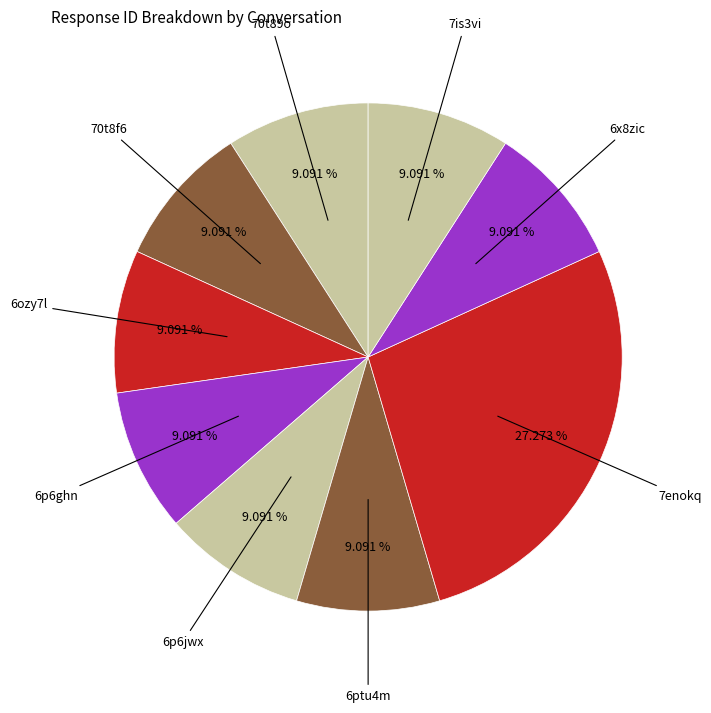

Count the number of slices in the pie.

9